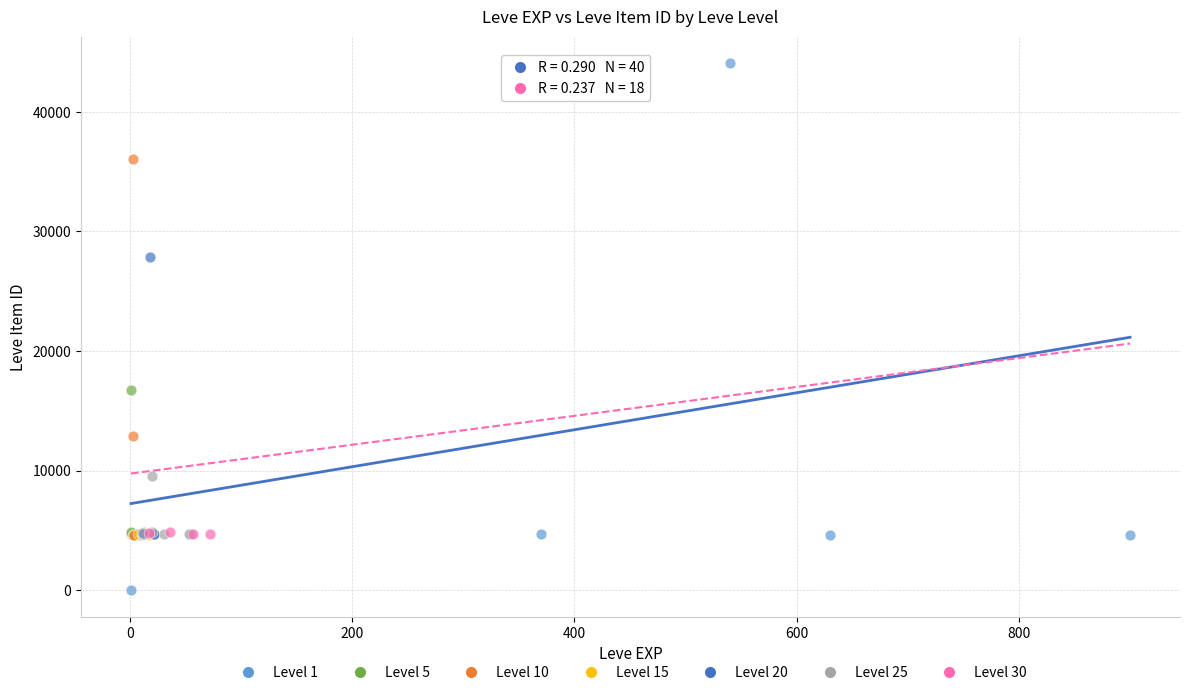

Which series has the widest spread of Y values?

Level 1